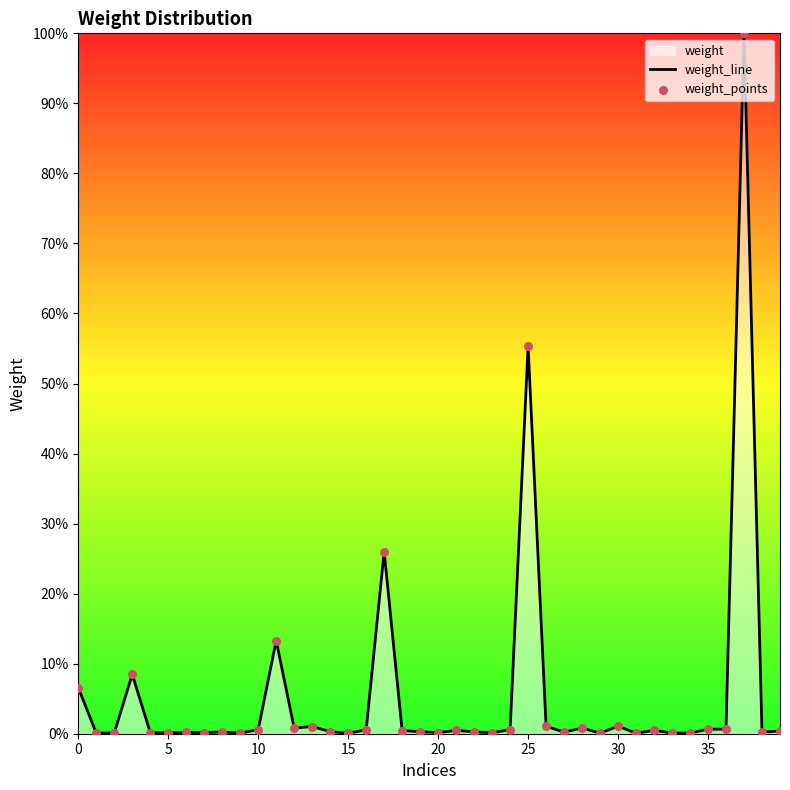

Which series has the widest spread of Y values?

weight_line